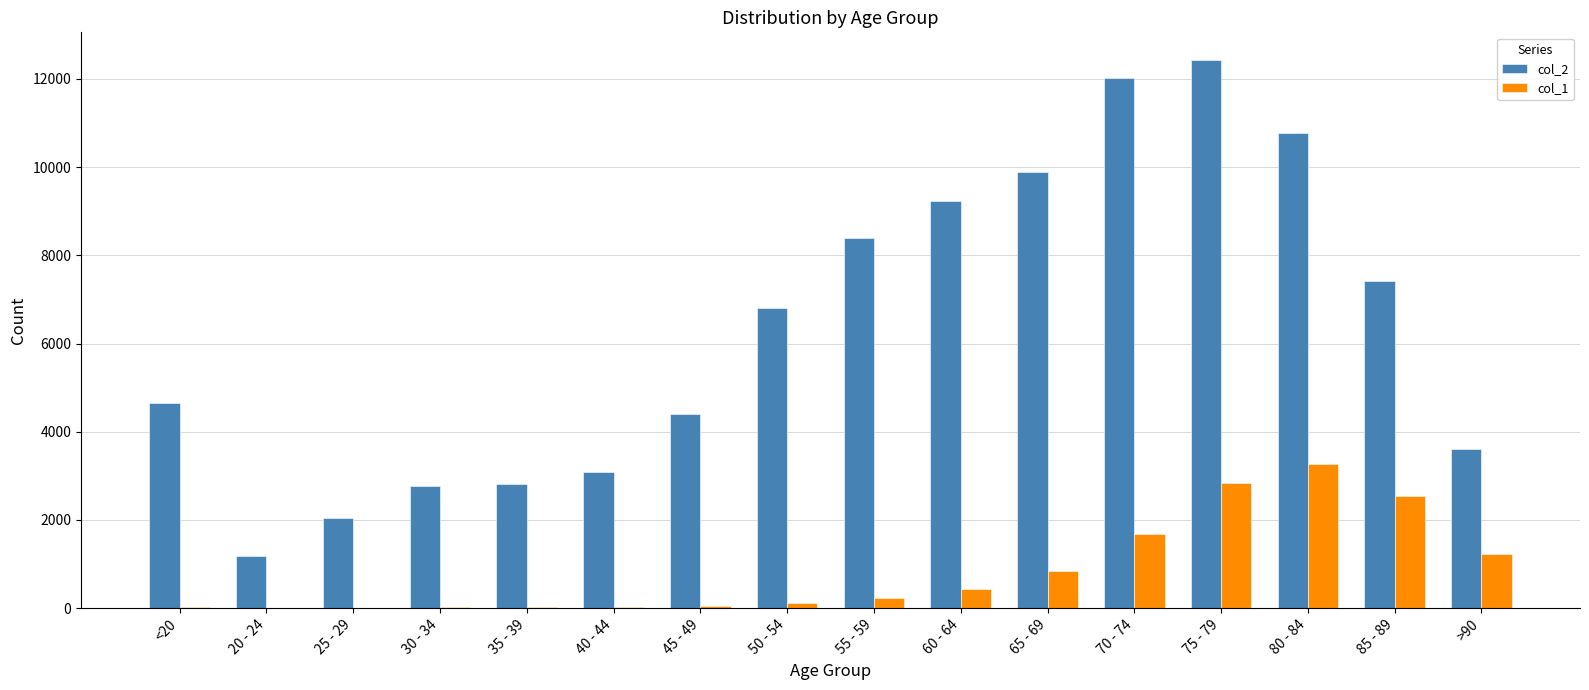

What is the difference between the col_1 values at 55 - 59 and 65 - 69?

623